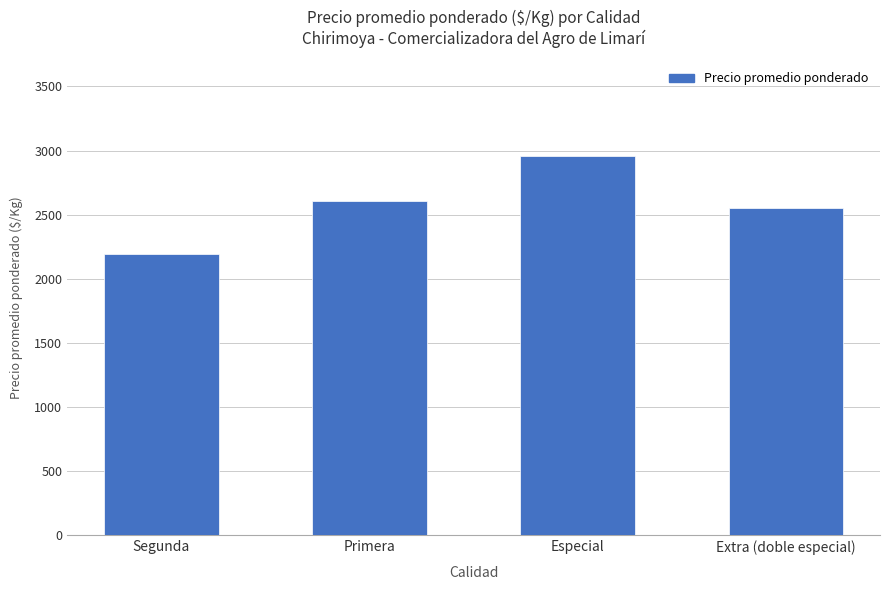

Is it true that the value at Primera is 3972?

False